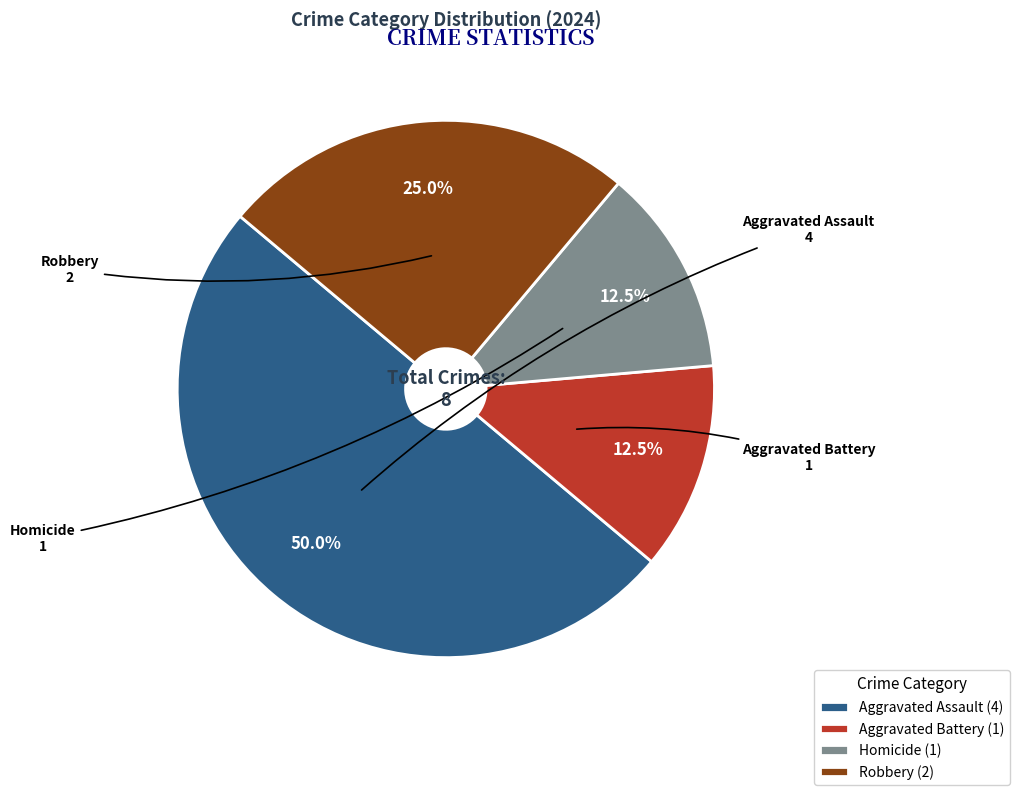

Do Aggravated Battery and Aggravated Assault together represent more than half of the pie?

Yes